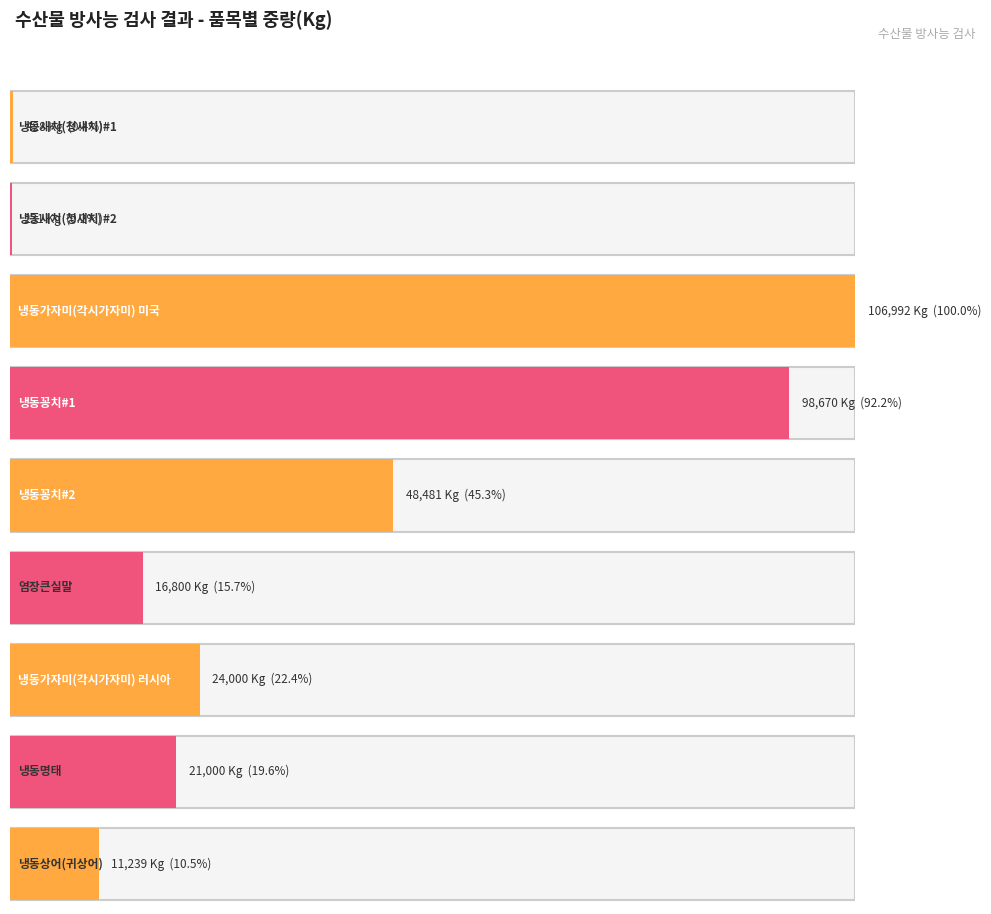

At which label does the data first exceed 21000?

냉동가자미(각시가자미) 미국